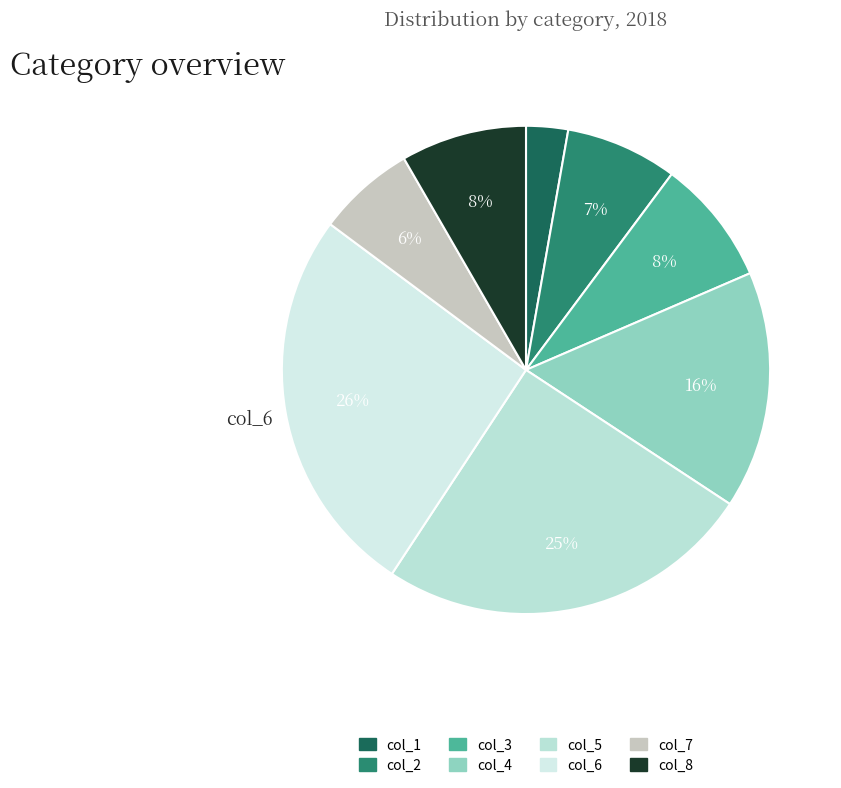

What is the total percentage of col_5 and col_2?

32.4%